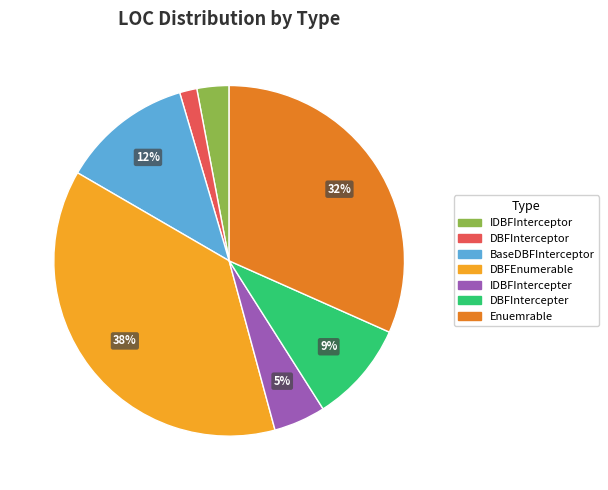

To the nearest percent, what is the difference between the largest and smallest slice percentages?

36%